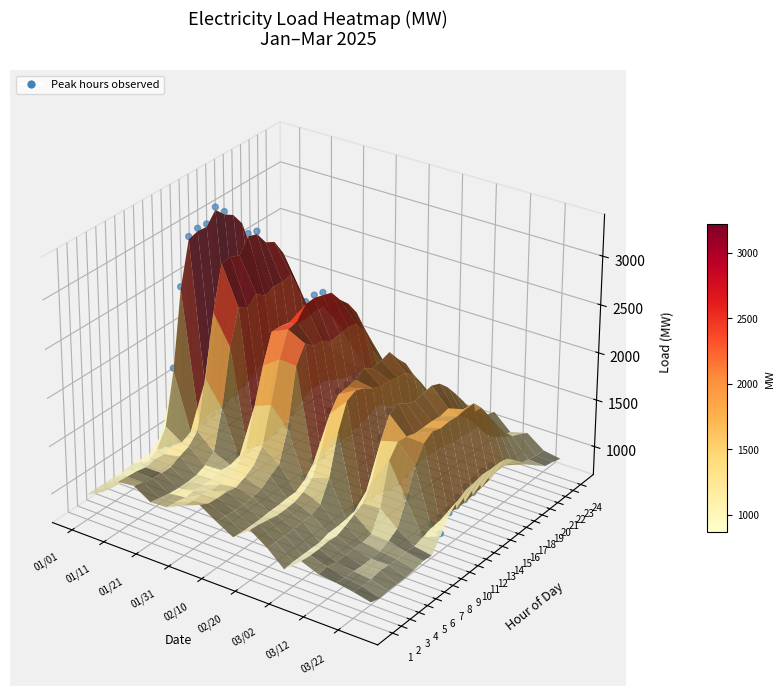

Count the number of data series in this chart.

1